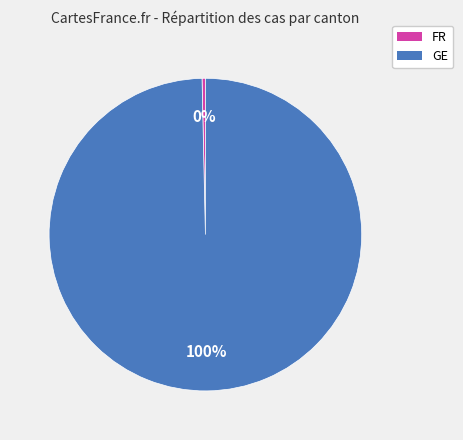

Which has a higher value, GE or FR?

GE